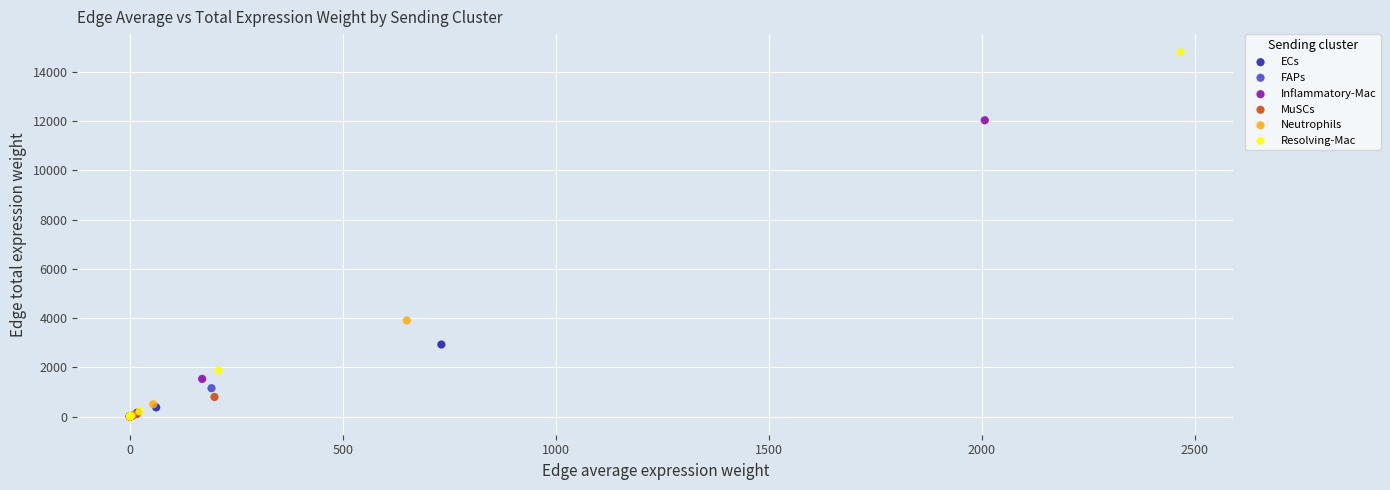

Which series reaches the maximum Y coordinate?

Resolving-Mac